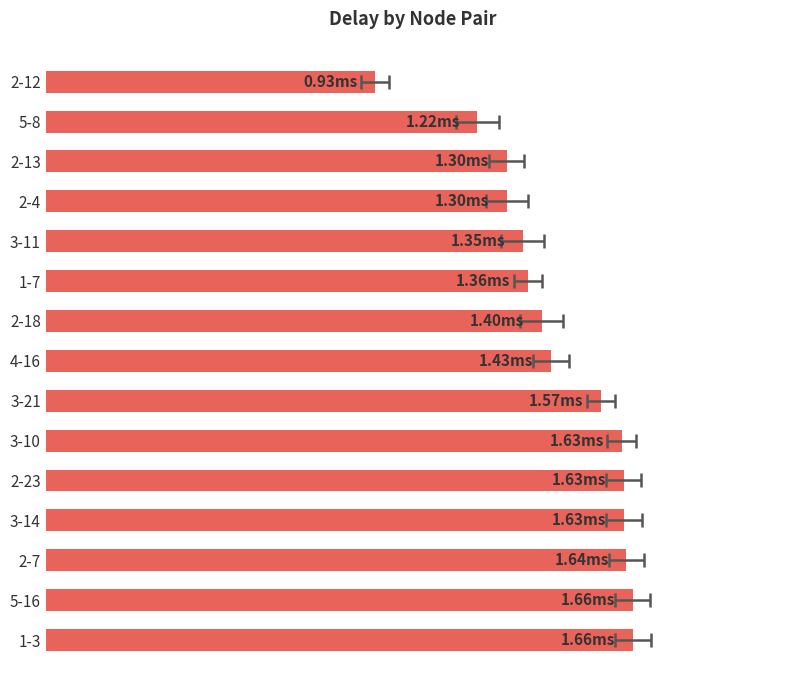

How many values are below 1?

1